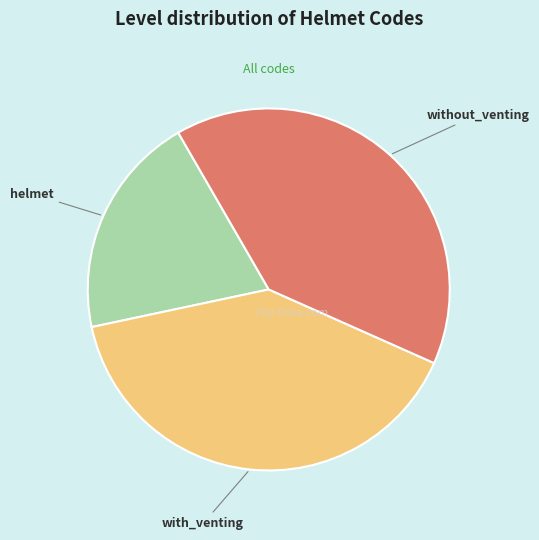

True or false: helmet accounts for 11% of the total.

False